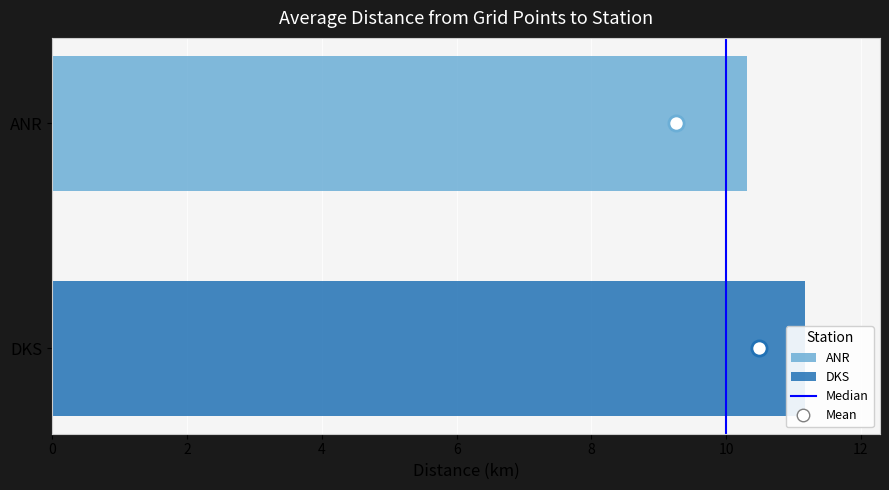

Which has a higher value, 2 or 0?

2